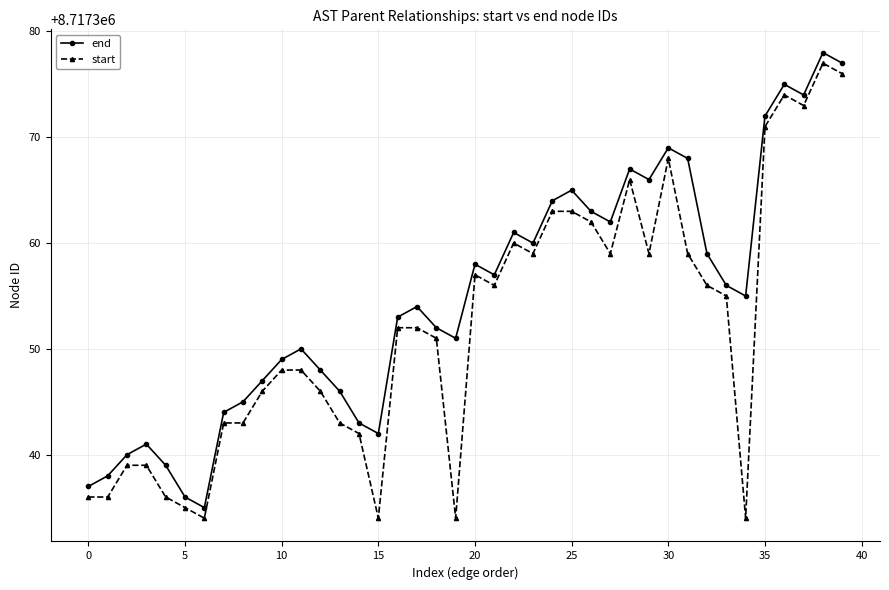

How many distinct data groups are displayed?

2